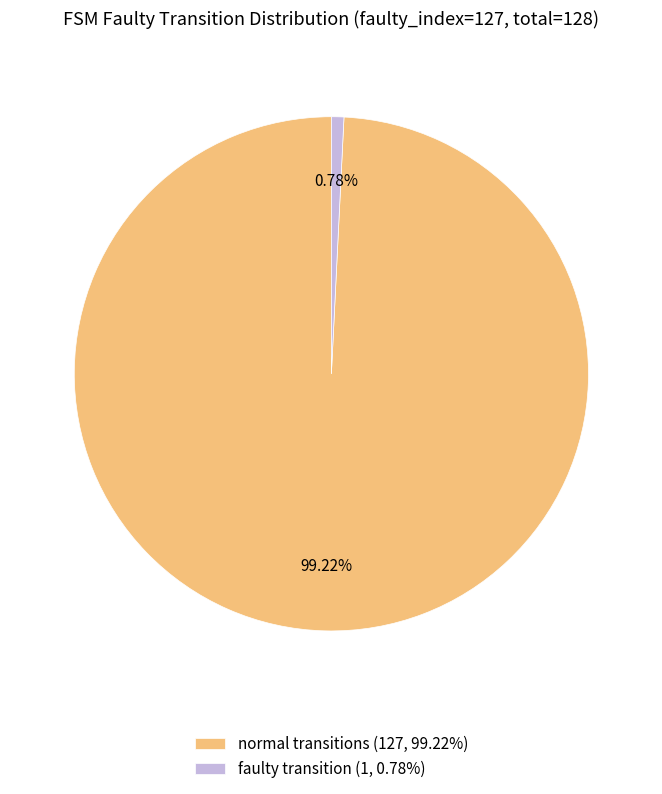

What is the largest slice in the pie chart?

normal transitions (127, 99.22%)